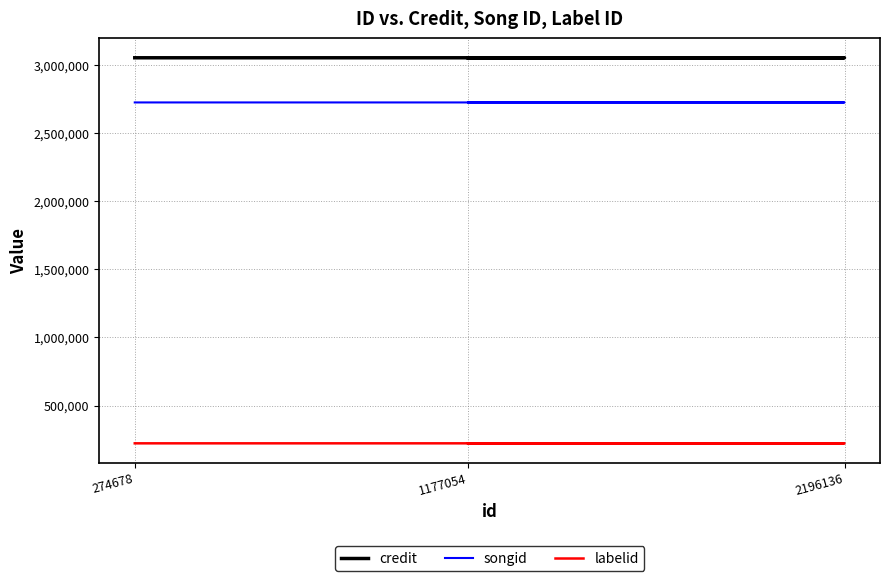

At 274678, list the series in order from smallest to largest.

labelid, songid, credit